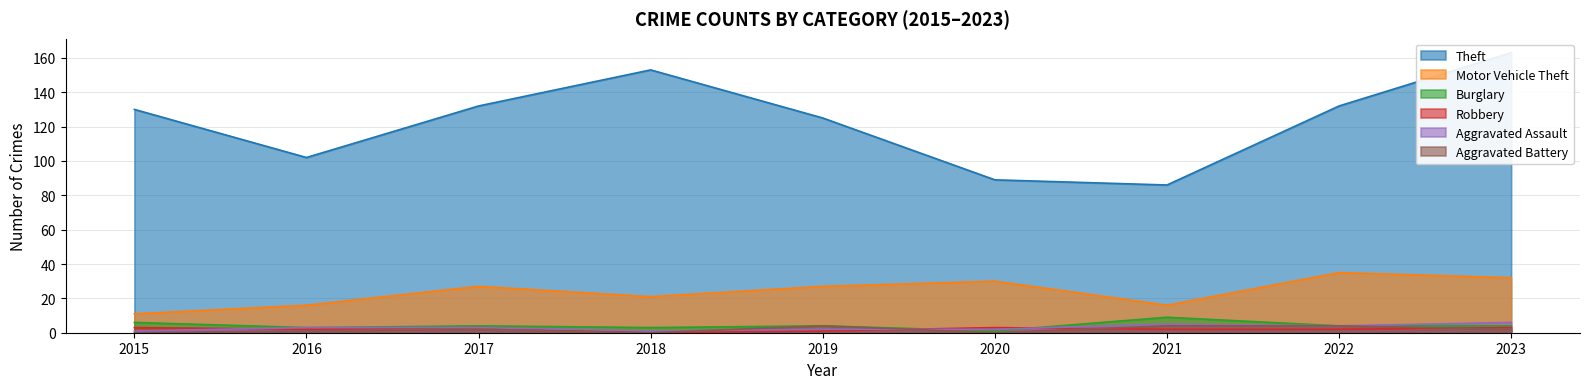

What is the average value of the Motor Vehicle Theft series?

24